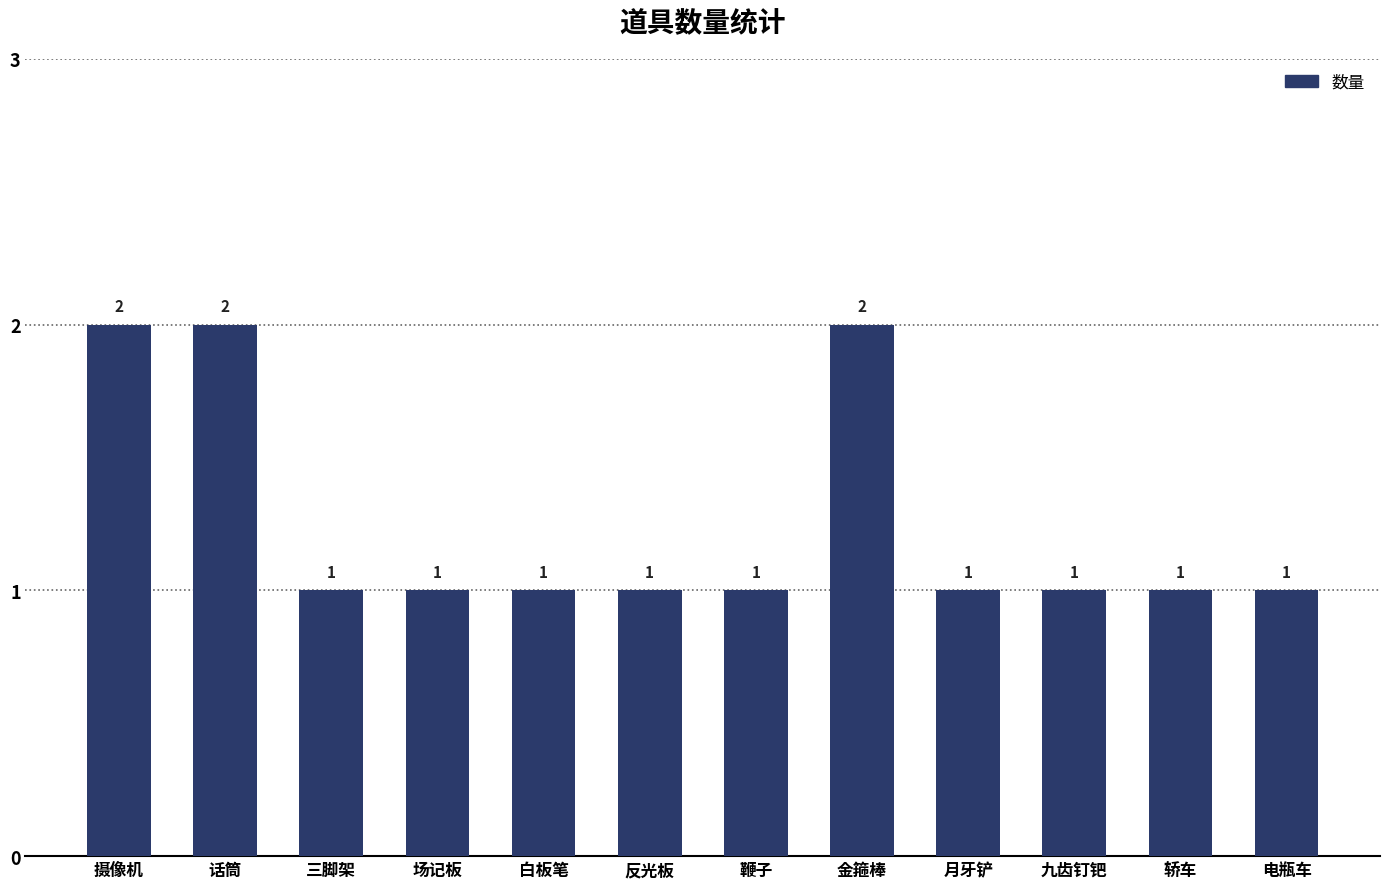

Is it true that the value at 轿车 is 1?

True